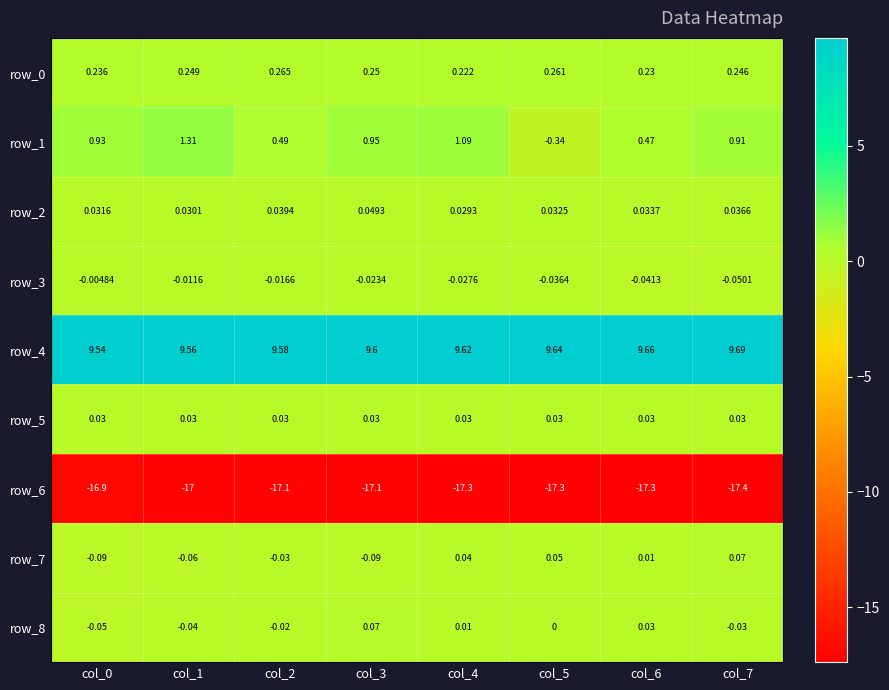

Reading left to right, what are all the values shown in this chart?

row_0: 0.2	0.2	0.3	0.2	0.2	0.3	0.2	0.2
row_1: 0.9	1.3	0.5	0.9	1.1	-0.3	0.5	0.9
row_2: 0.0	0.0	0.0	0.0	0.0	0.0	0.0	0.0
row_3: -0.0	-0.0	-0.0	-0.0	-0.0	-0.0	-0.0	-0.1
row_4: 9.5	9.6	9.6	9.6	9.6	9.6	9.7	9.7
row_5: 0.0	0.0	0.0	0.0	0.0	0.0	0.0	0.0
row_6: -16.9	-17.0	-17.1	-17.1	-17.3	-17.3	-17.3	-17.4
row_7: -0.1	-0.1	-0.0	-0.1	0.0	0.1	0.0	0.1
row_8: -0.1	-0.0	-0.0	0.1	0.0	0.0	0.0	-0.0